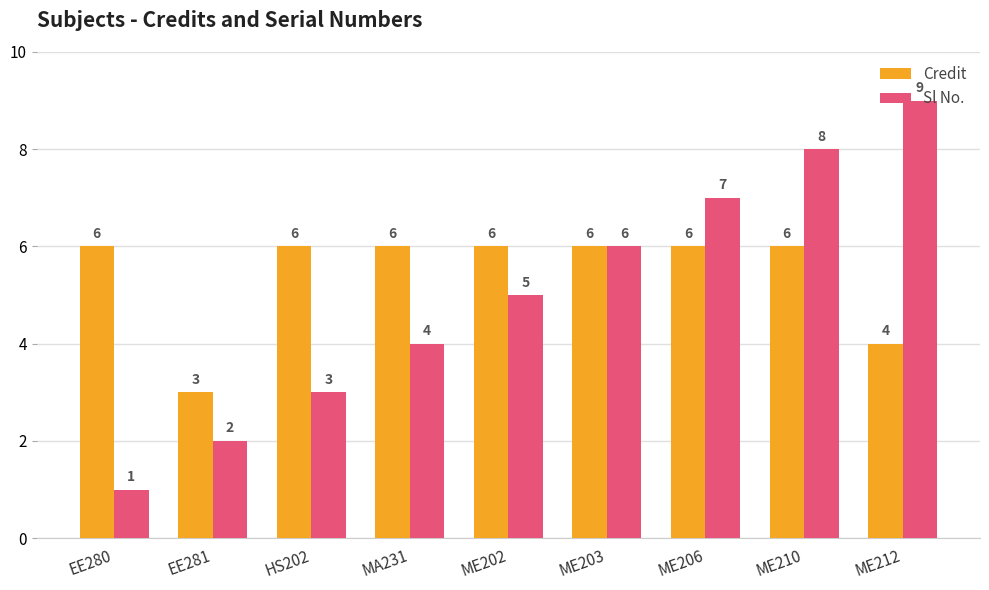

How many distinct data groups are displayed?

2